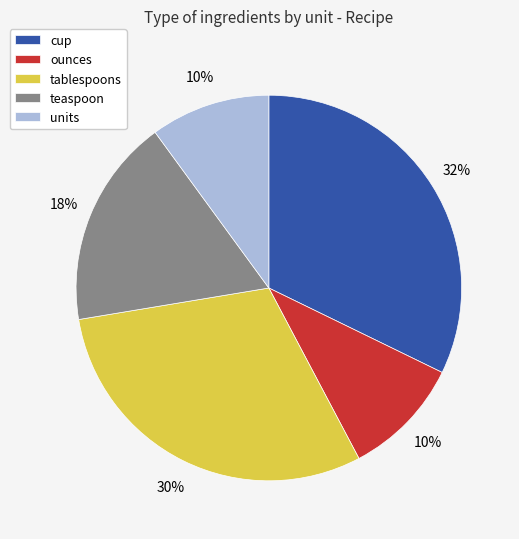

The tablespoons slice represents 21% of the pie. True or false?

False